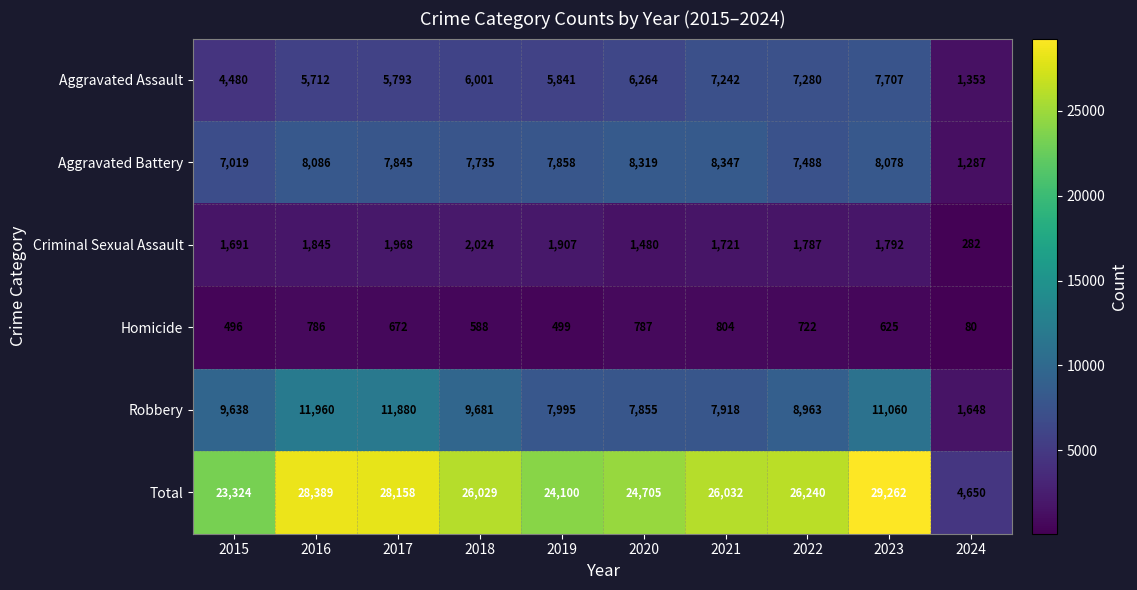

What is the difference between the Aggravated Assault values at 2021 and 2015?

2762